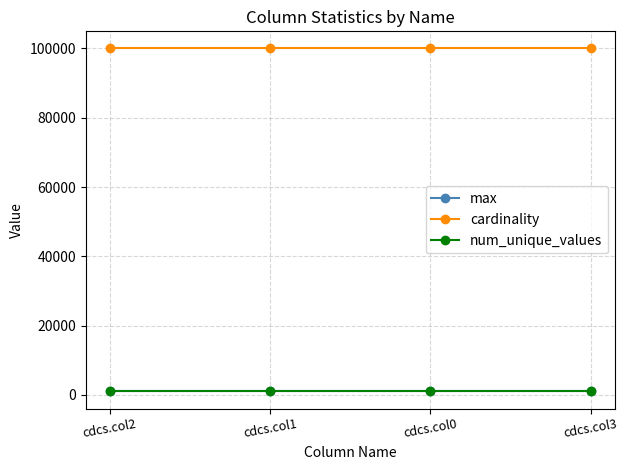

True or false: cardinality has a value of 100000 at cdcs.col3.

True